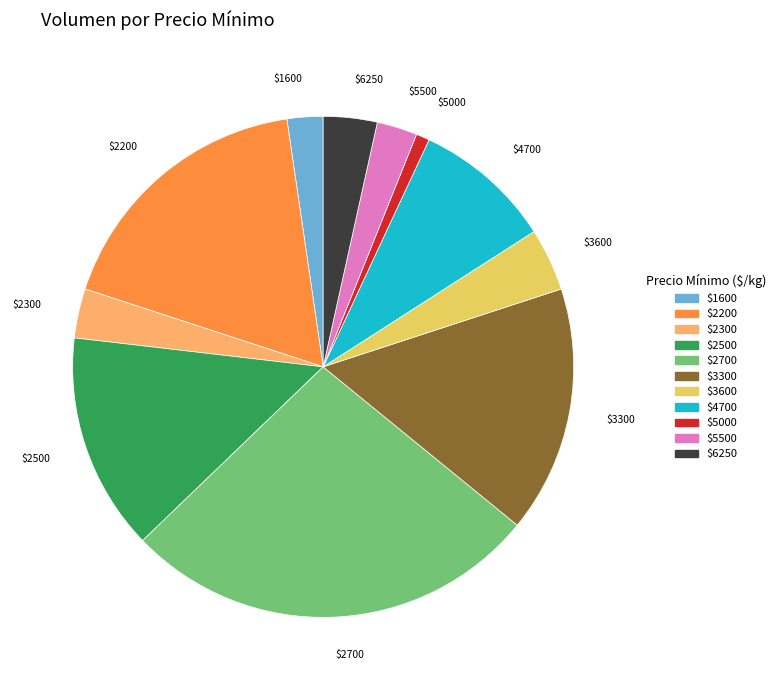

Is there a majority slice in this chart?

No